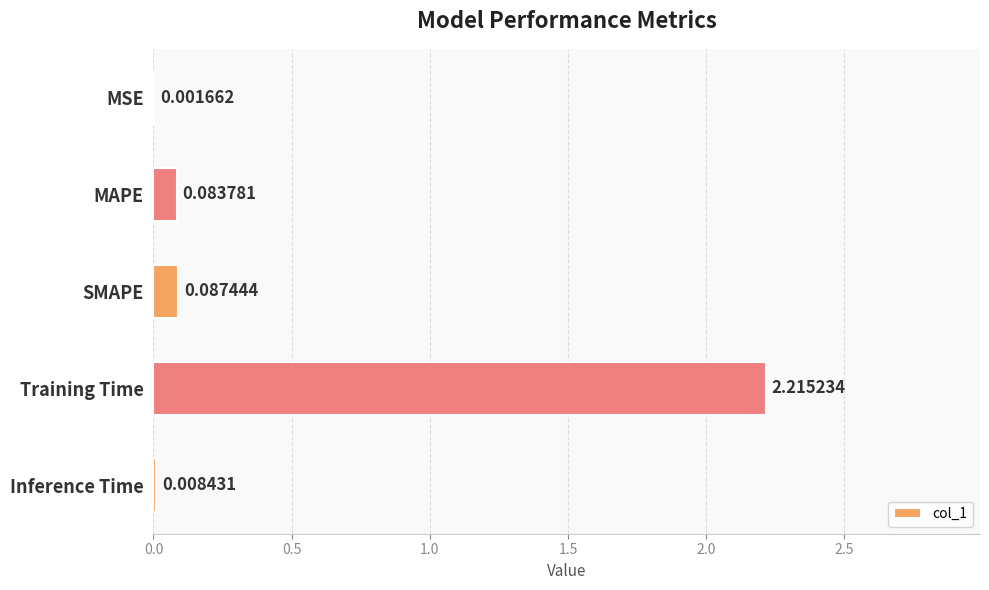

How many data points does each series have?

5